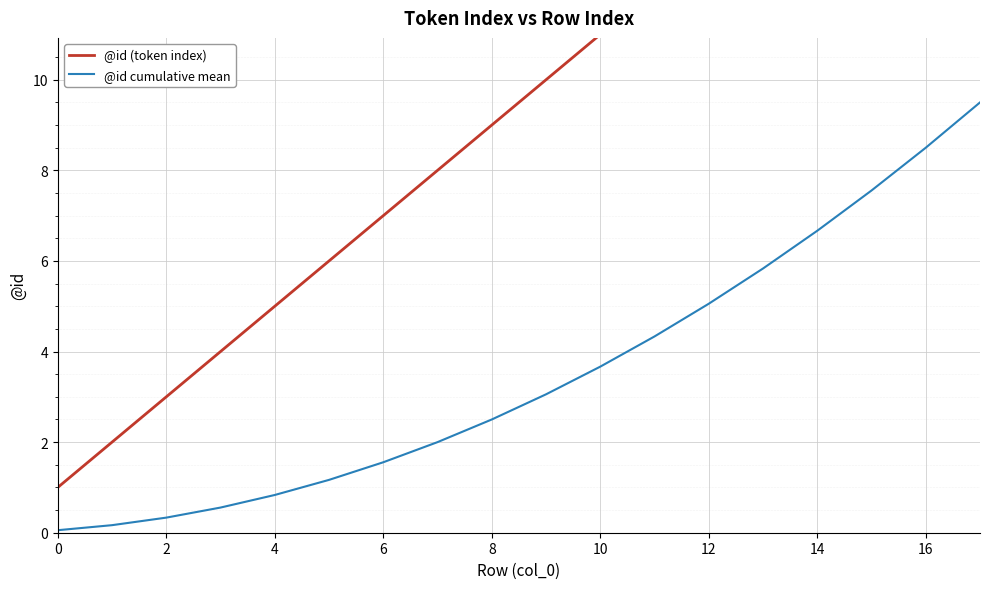

Rank the series at 17 from highest to lowest value.

@id (token index), @id cumulative mean